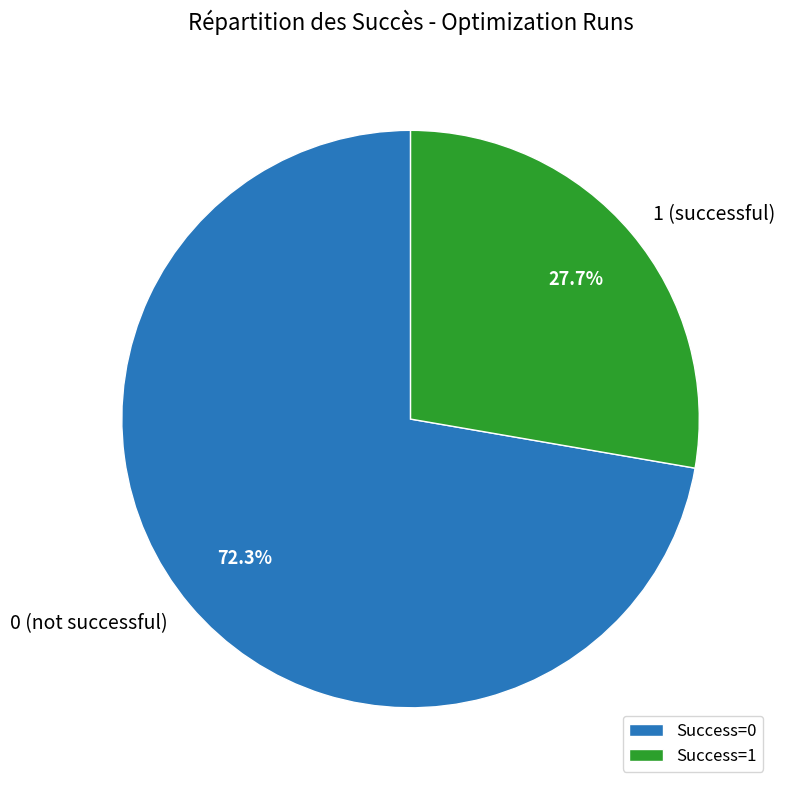

What percentage is the 1 slice, to the nearest percent?

28%